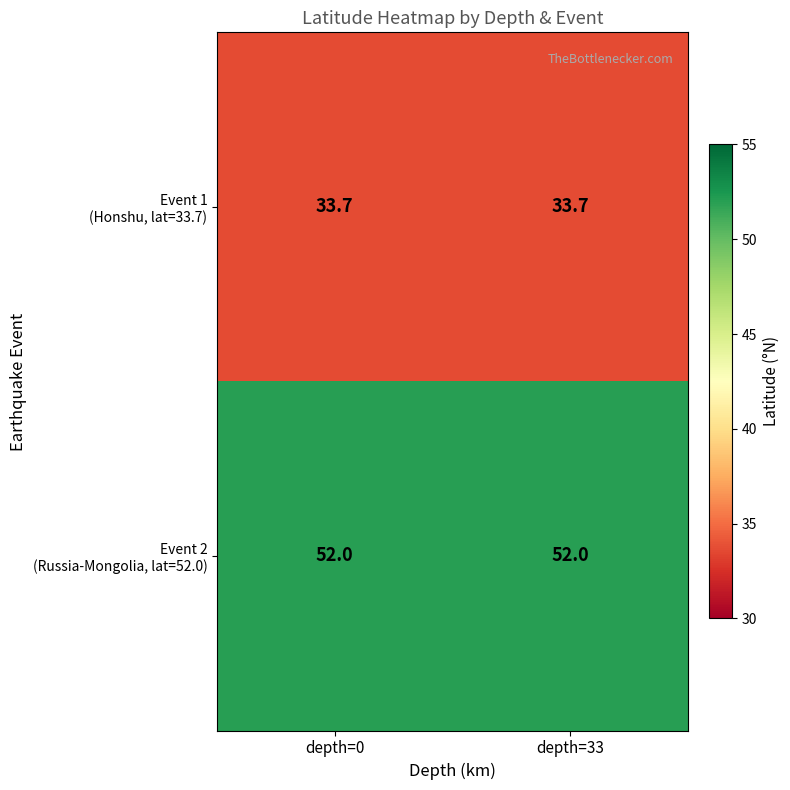

What is the spread (max minus min) of values at depth=33?

18.3